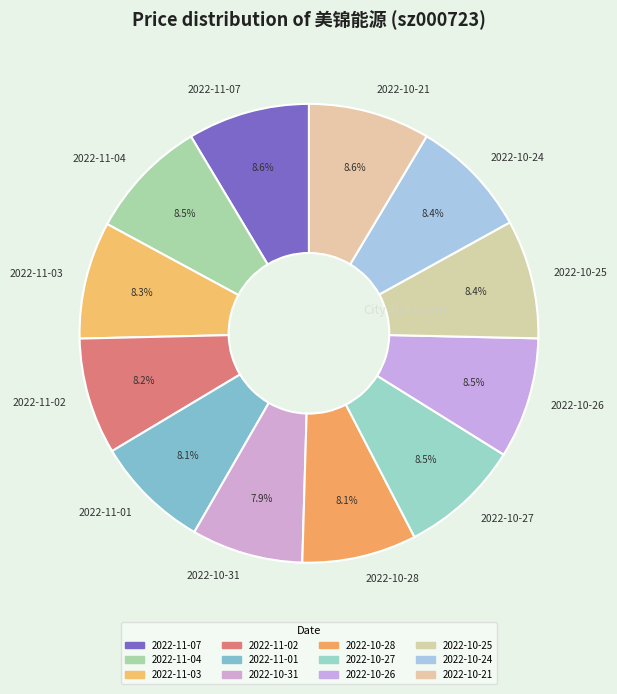

To the nearest percent, what percentage of the pie is 2022-10-28?

8%